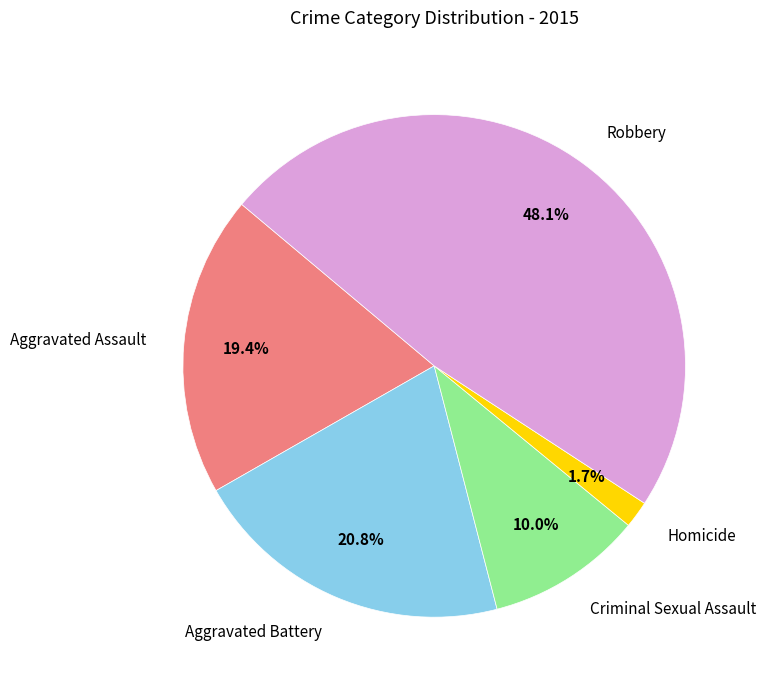

Is there any slice that represents more than half of the pie?

No